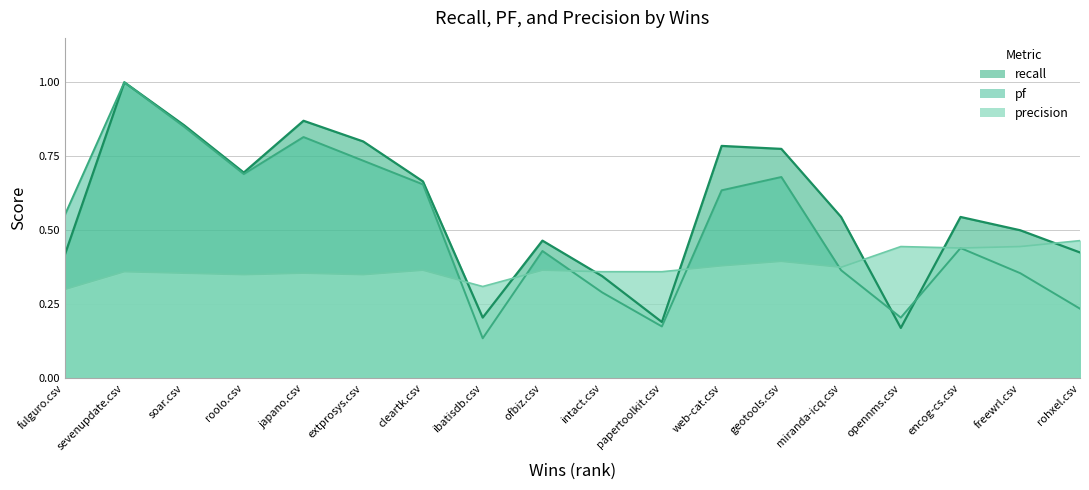

Where is the first local minimum for recall?

roolo.csv